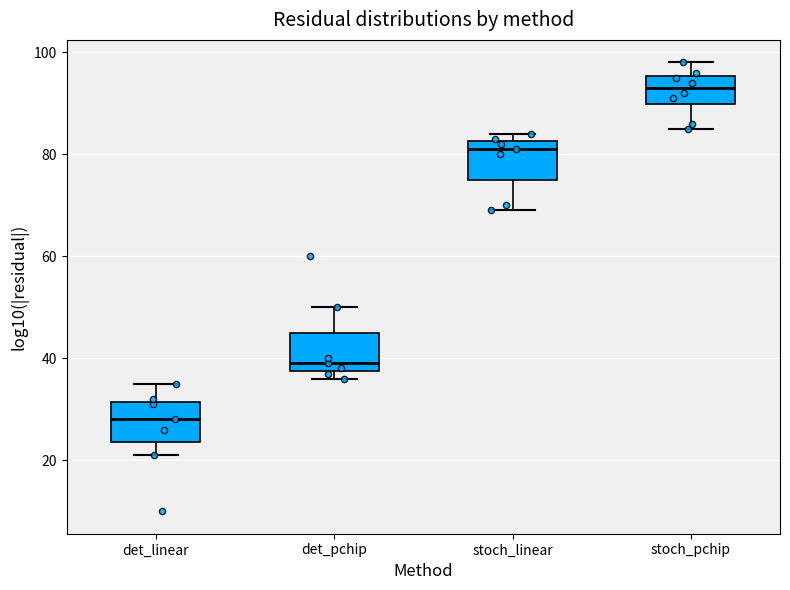

Reading left to right, transcribe this box plot: for each box, give where its median line is, the range the box spans, and where its two whiskers end, as read against the y-axis. The values are not printed on the chart, so give them approximately, as read against the axis.

det_linear: median 28, box 24 to 32, whiskers 22 to 36
det_pchip: median 40, box 38 to 46, whiskers 36 to 50
stoch_linear: median 82 (just below the box's upper edge), box 76 to 82, whiskers 70 to 84
stoch_pchip: median 94, box 90 to 96, whiskers 86 to 98